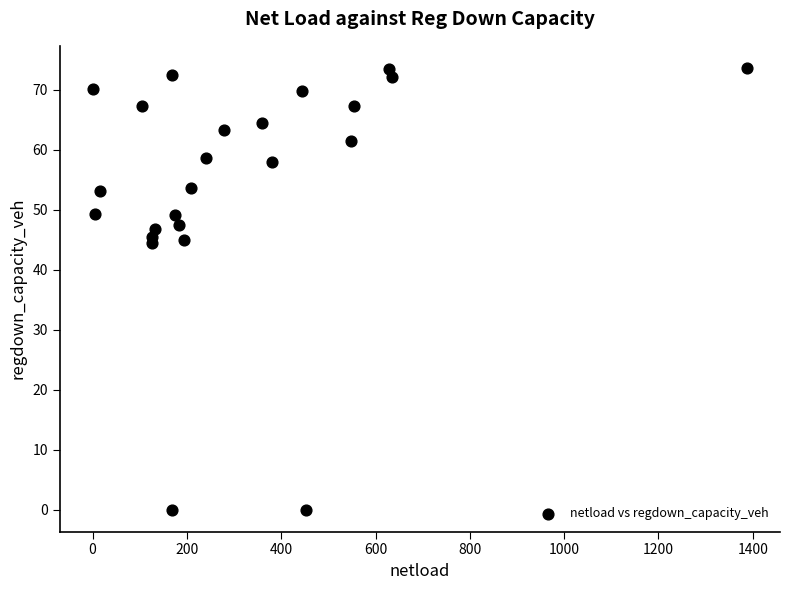

What is the range of Y values (max minus min)?

73.6